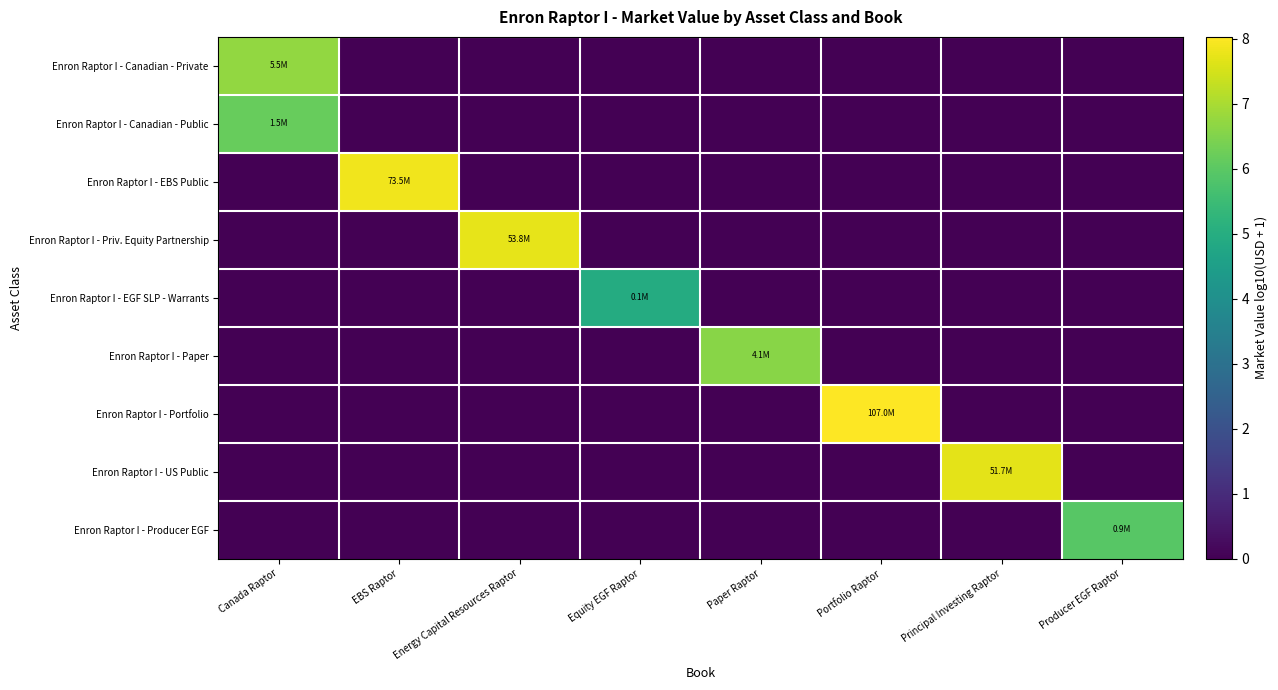

Between Portfolio Raptor and Principal Investing Raptor, which series saw the biggest shift?

Enron Raptor I - Portfolio